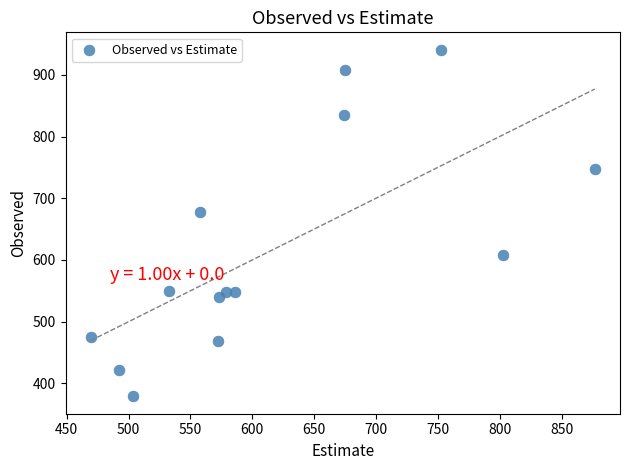

What is the range of Y values (max minus min)?

561.7